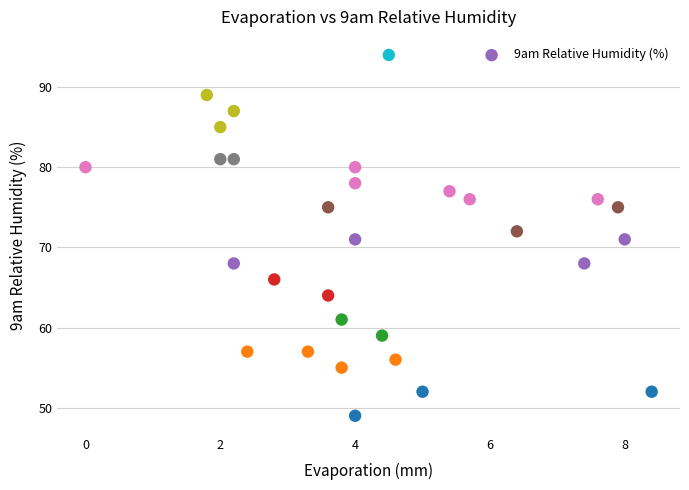

What is the range of Y values (max minus min)?

45